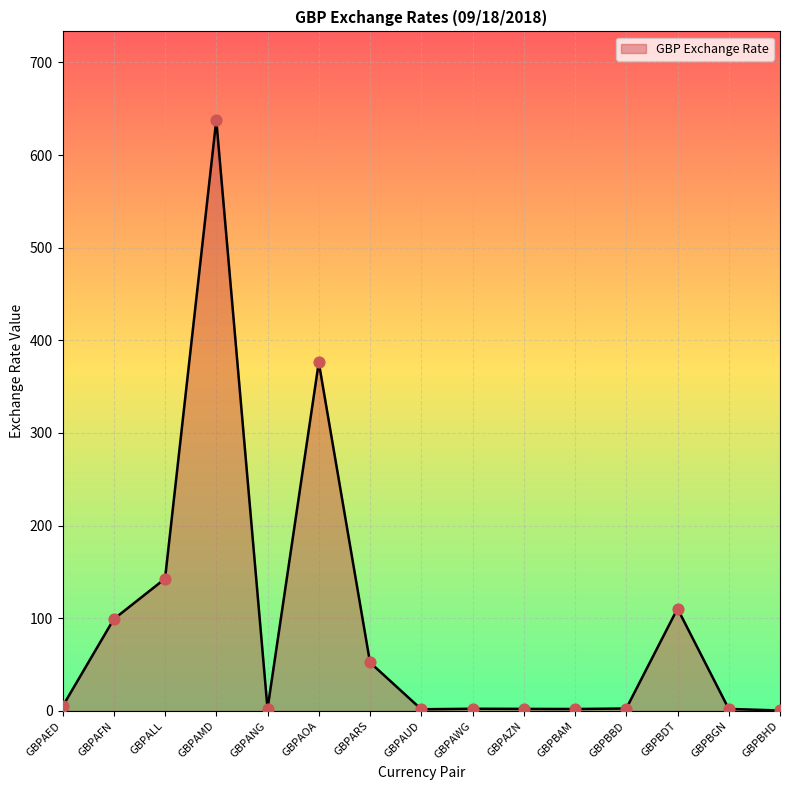

Which has a higher value, GBPAFN or GBPAUD?

GBPAFN